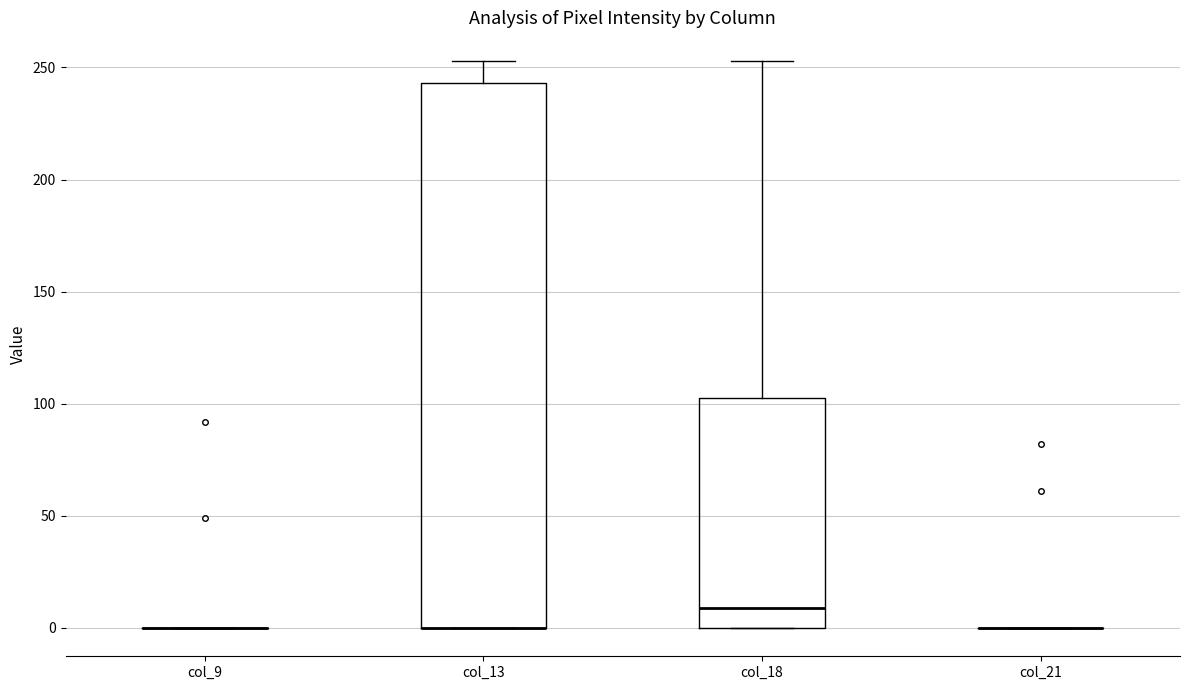

Comparing the boxes themselves (not the whiskers), which one is the tallest?

col_13